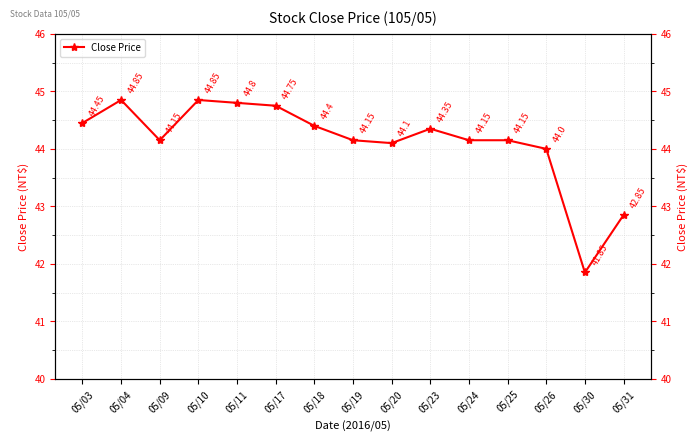

Where is the first local minimum?

05/09